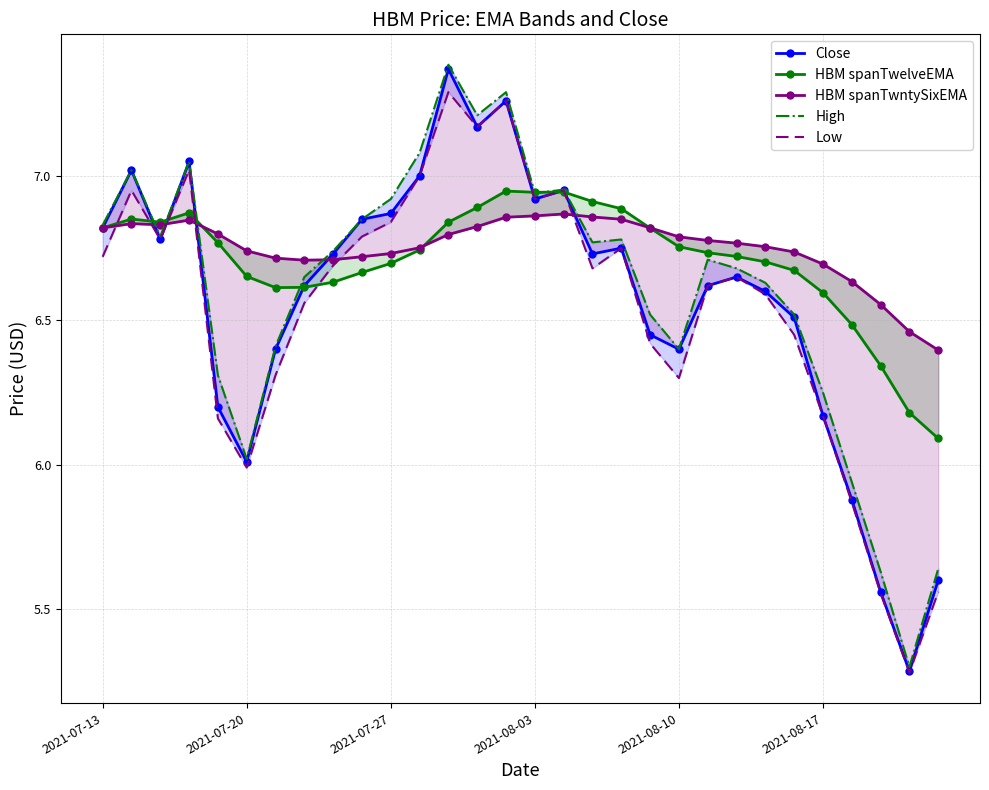

What is the difference between the highest and lowest values at 9?

0.2